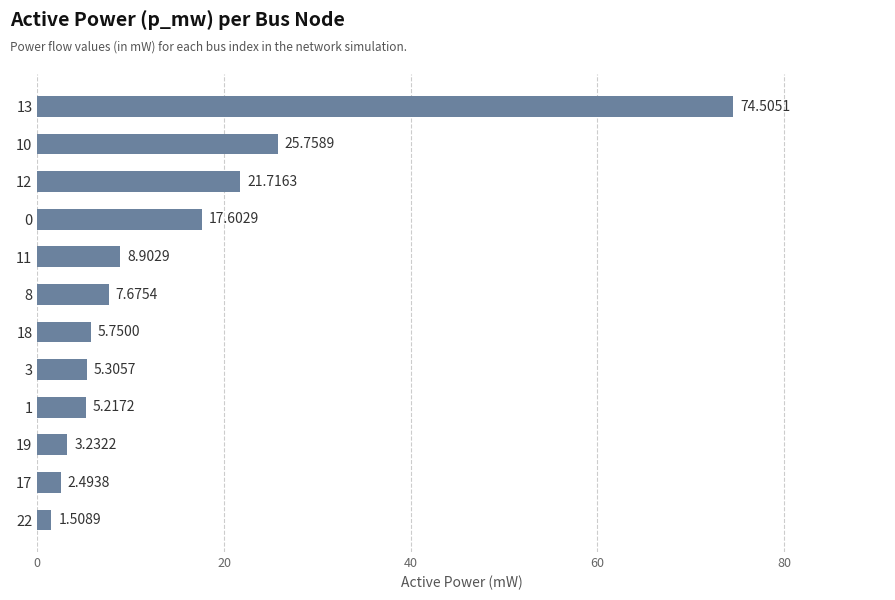

What is the sum of the values at 3 and 17?

7.8